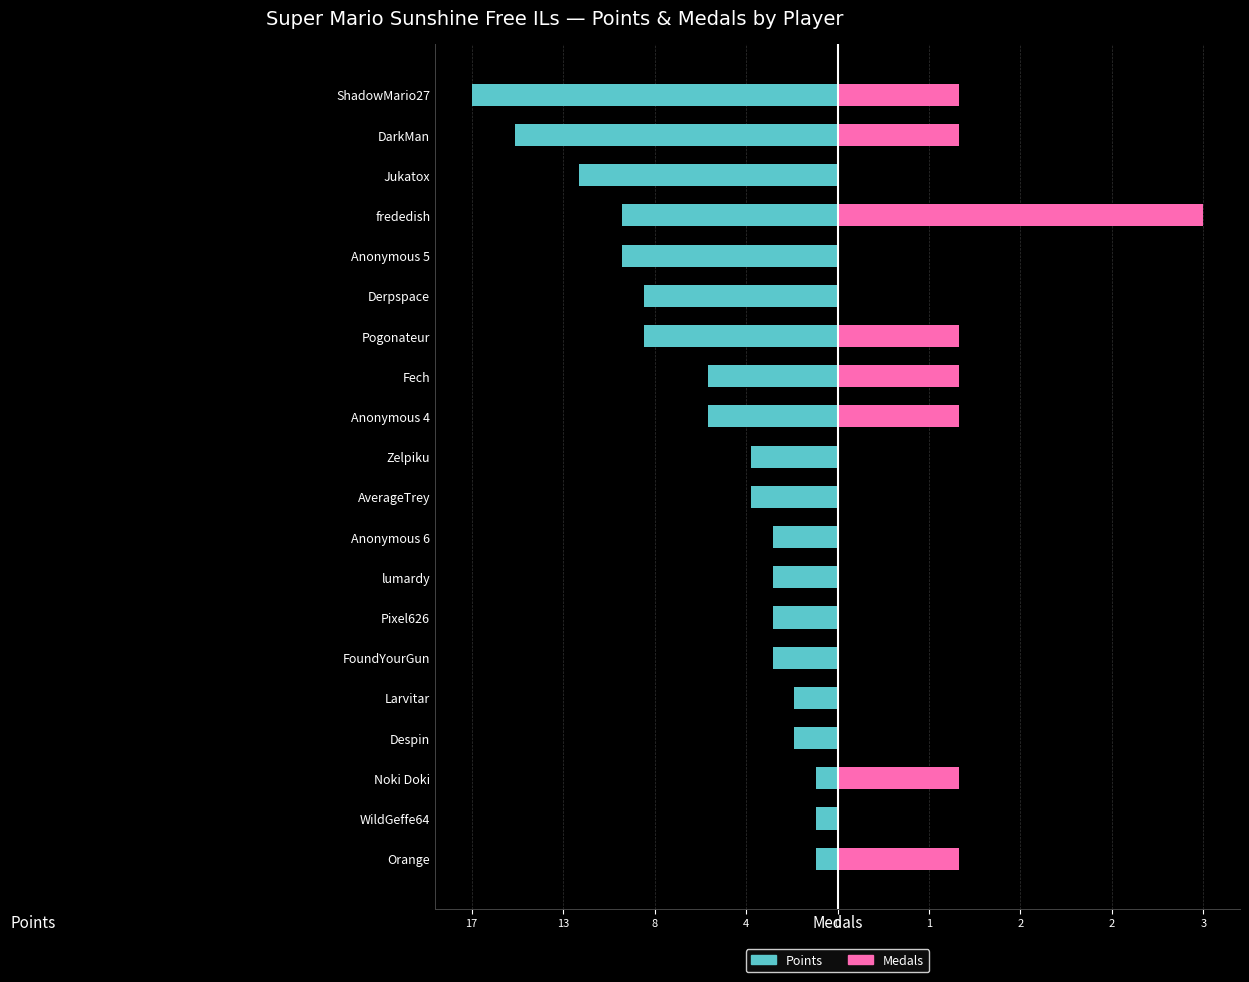

Does the chart contain stacked bars?

No